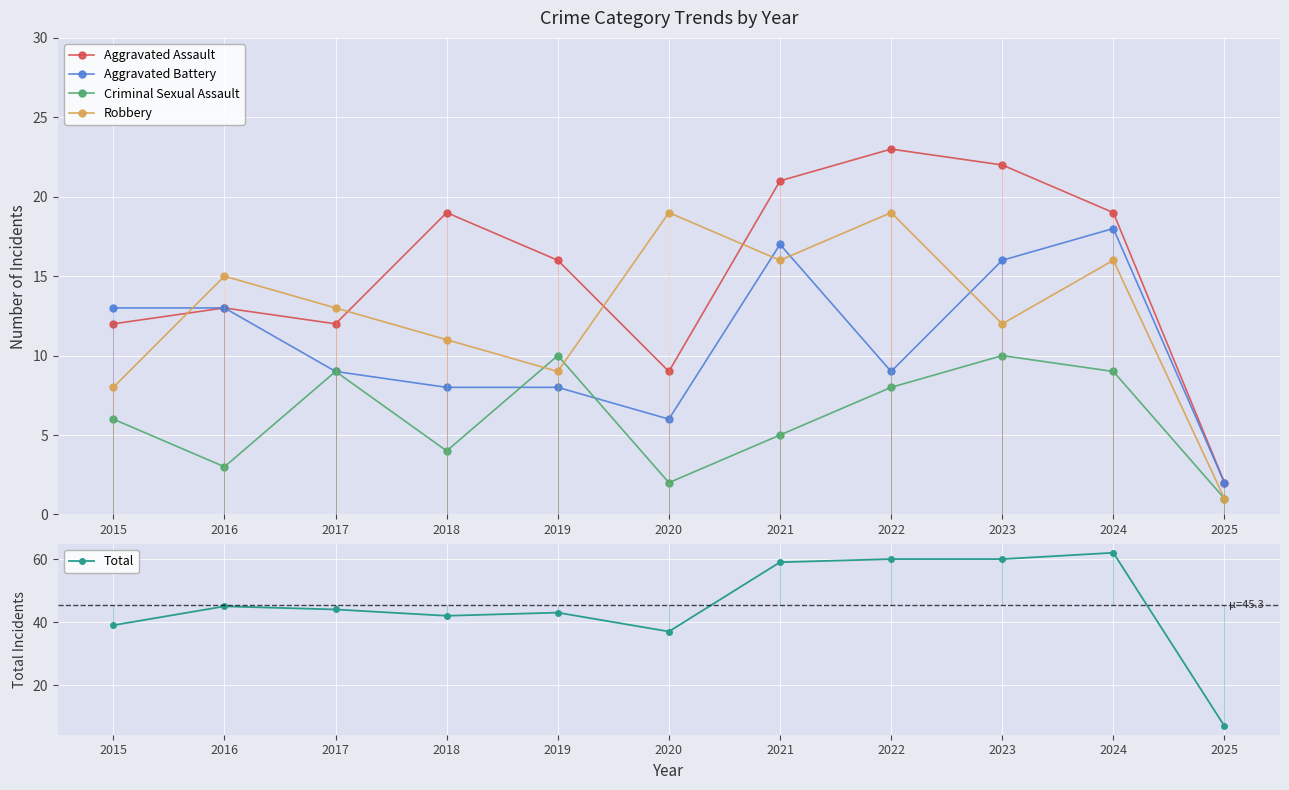

True or false: Criminal Sexual Assault and Aggravated Battery intersect in this chart.

True